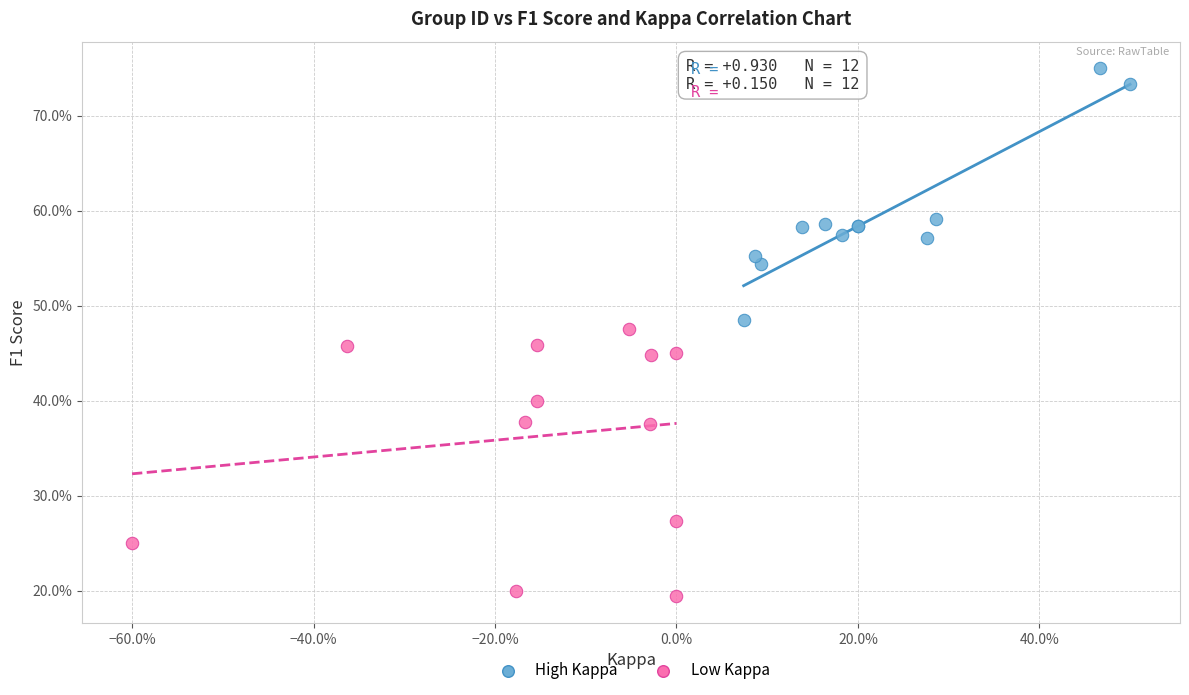

Which series contains the highest Y value?

High Kappa